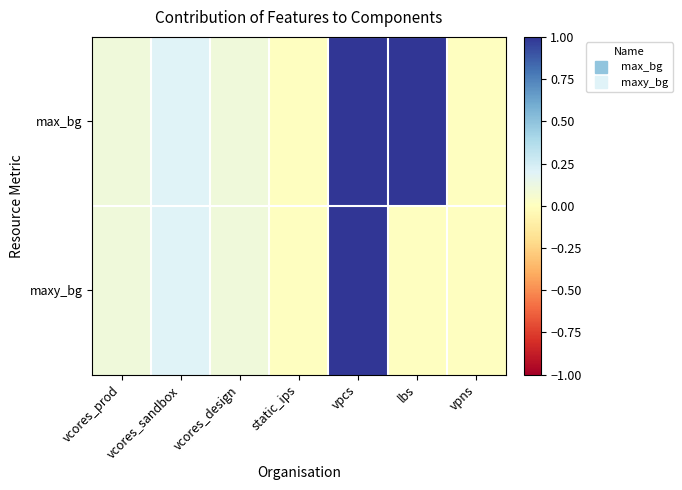

List the series in order of their overall mean, lowest first.

maxy_bg, max_bg